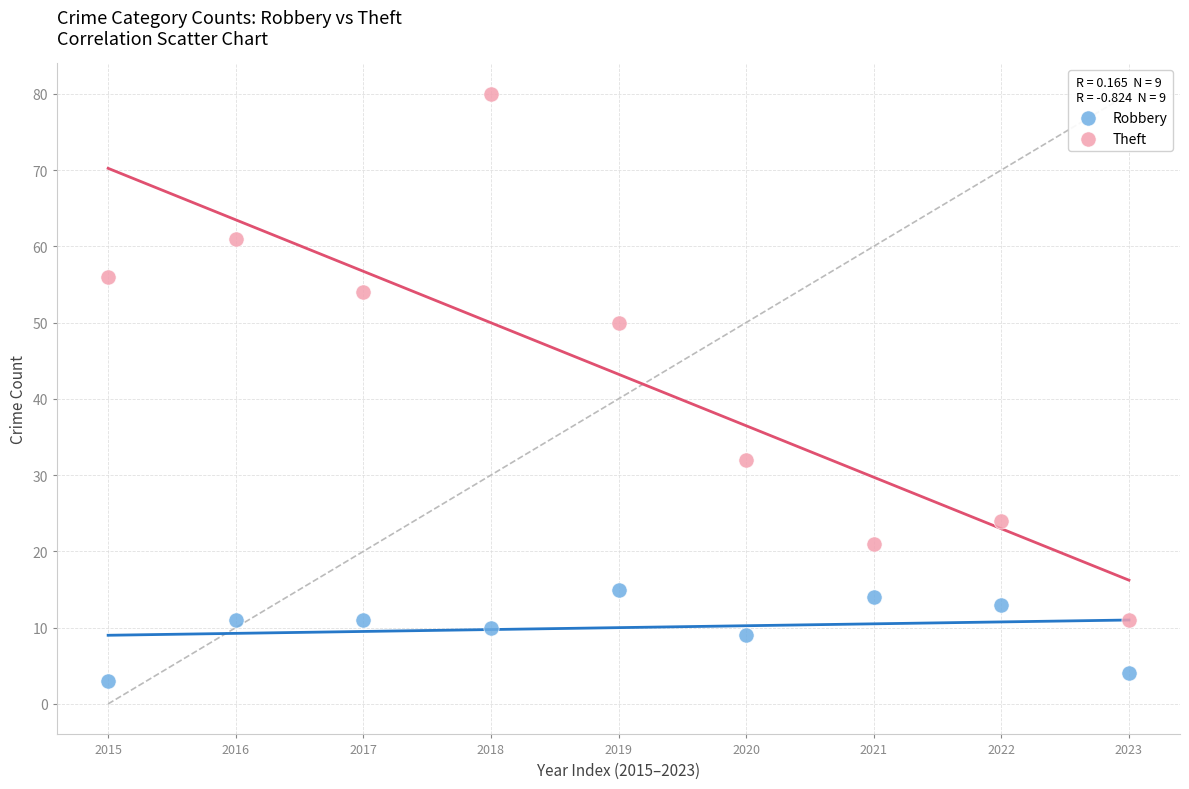

Which series contains the lowest Y value?

Robbery